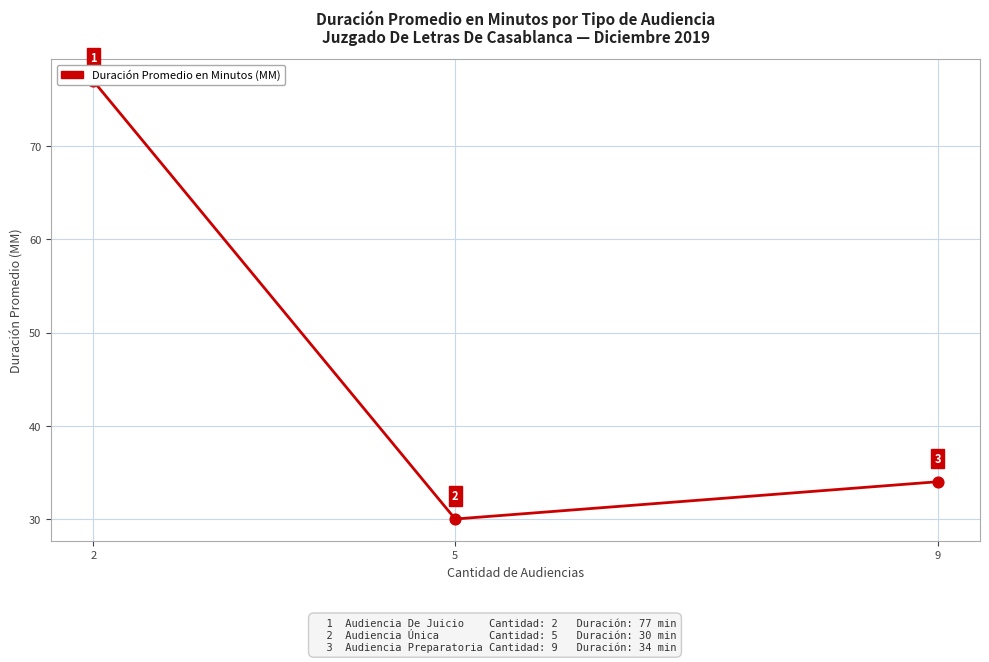

Between 9 and 2, which is larger?

2